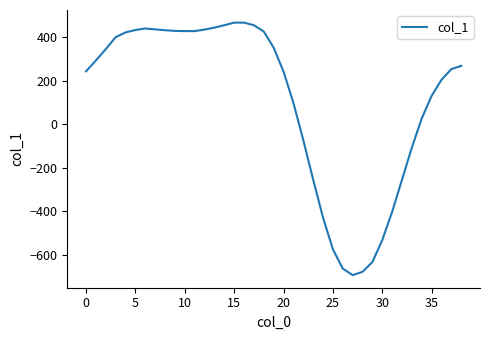

What is the smallest value displayed?

-694